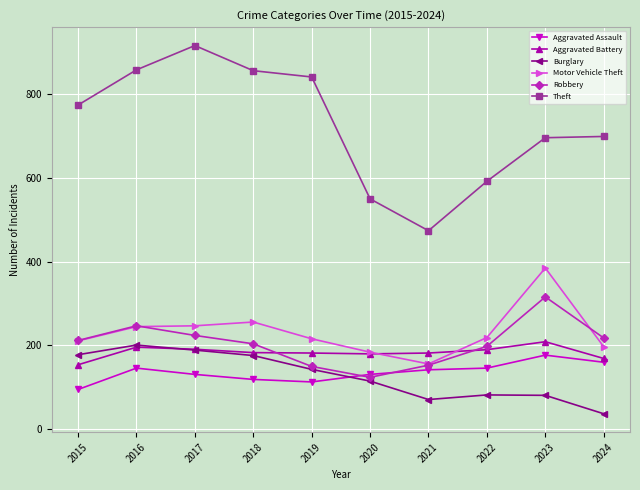

Which series has the widest spread of values?

Theft